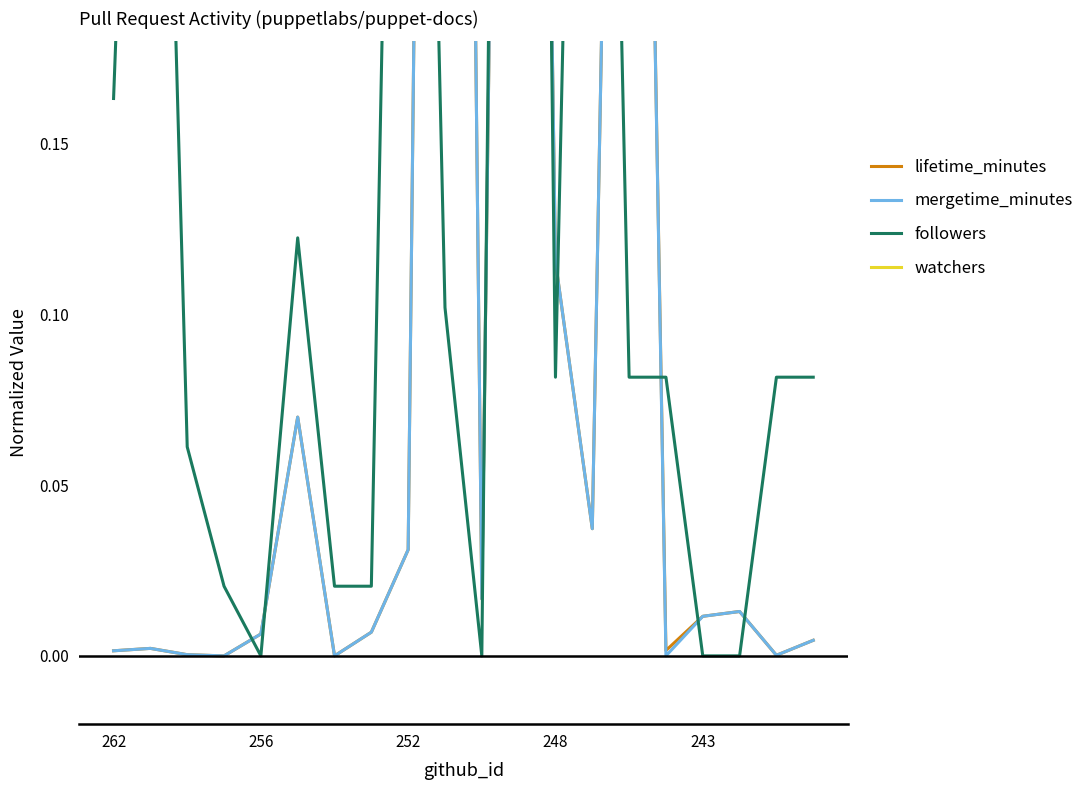

What is the difference between the maximum and second lowest values in the lifetime_minutes series?

1.0